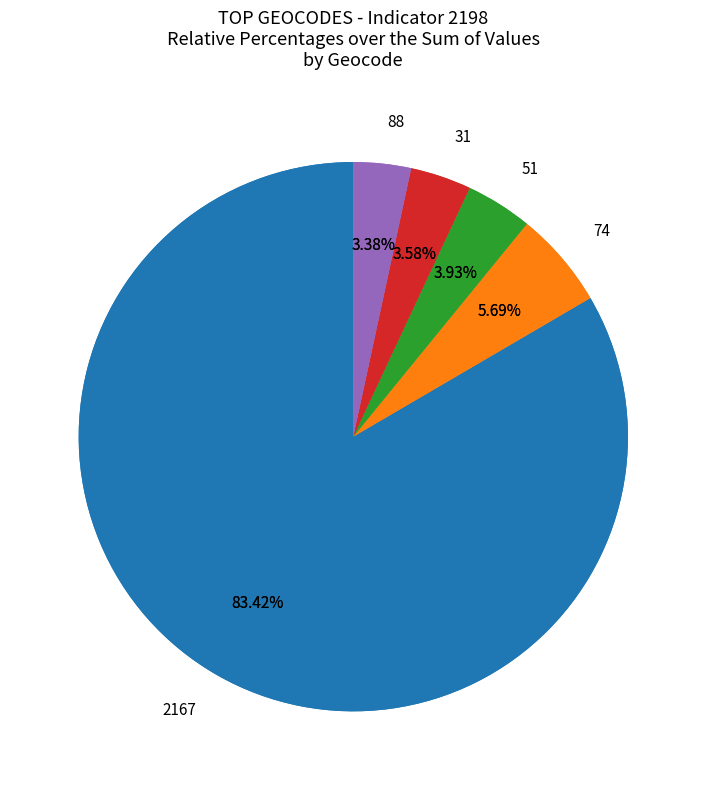

The 12 slice represents 13% of the pie. True or false?

False